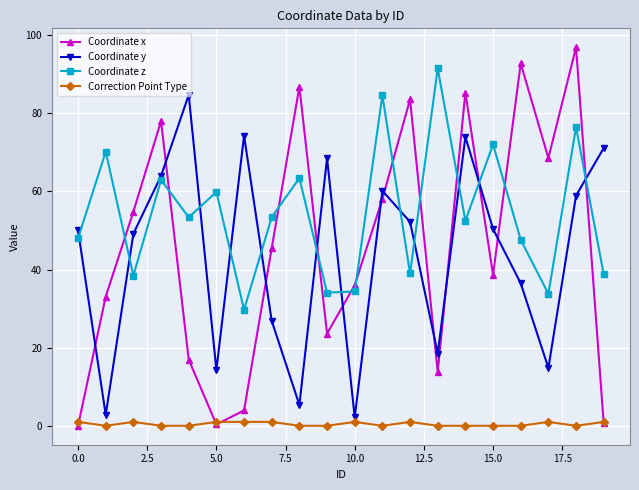

Which series has the largest range (max minus min)?

Coordinate x